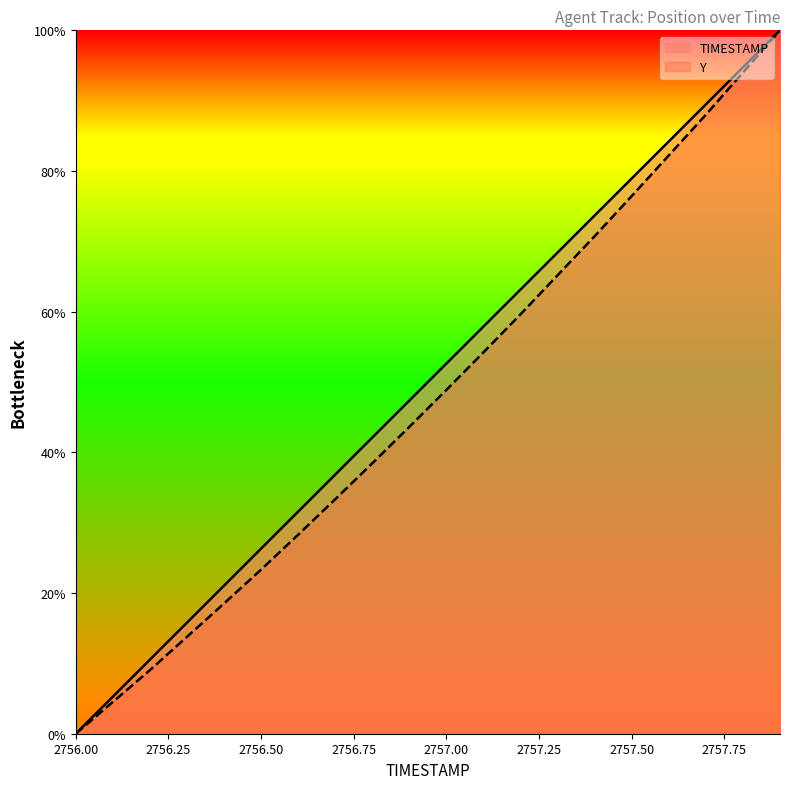

Reading left to right, list all the values displayed in this chart.

TIMESTAMP: 2756.0=0.0	2756.1=5.3	2756.2=10.5	2756.3=15.8	2756.4=21.1	2756.5=26.3	2756.6=31.6	2756.7=36.8	2756.8=42.1	2756.9=47.4	2757.0=52.6	2757.1=57.9	2757.2=63.2	2757.3=68.4	2757.4=73.7	2757.5=78.9	2757.6=84.2	2757.7=89.5	2757.8=94.7	2757.9=100.0
Y: 2756.0=0.0	2756.1=4.5	2756.2=9.0	2756.3=13.8	2756.4=18.5	2756.5=23.3	2756.6=28.3	2756.7=33.3	2756.8=38.4	2756.9=43.6	2757.0=48.9	2757.1=54.2	2757.2=59.6	2757.3=65.2	2757.4=70.7	2757.5=76.4	2757.6=82.2	2757.7=88.0	2757.8=94.0	2757.9=100.0